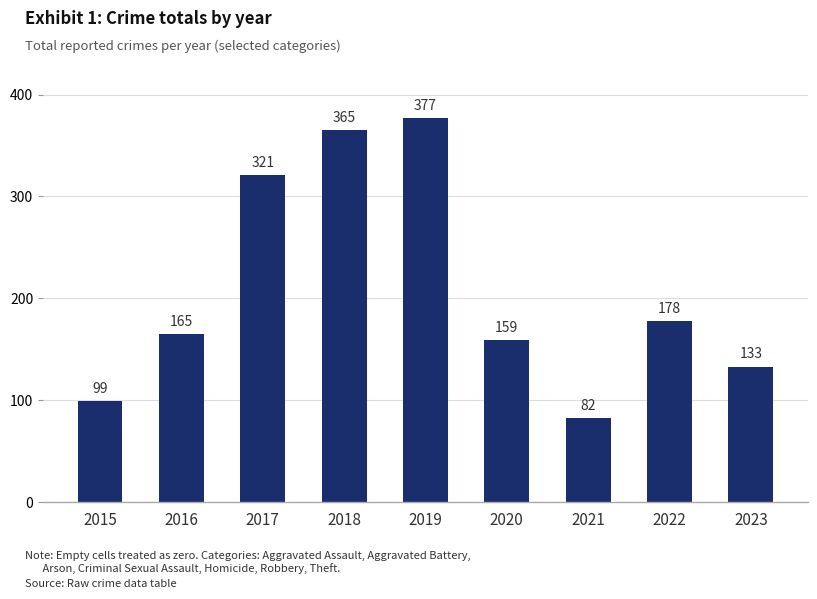

Between 2022 and 2019, which is larger?

2019